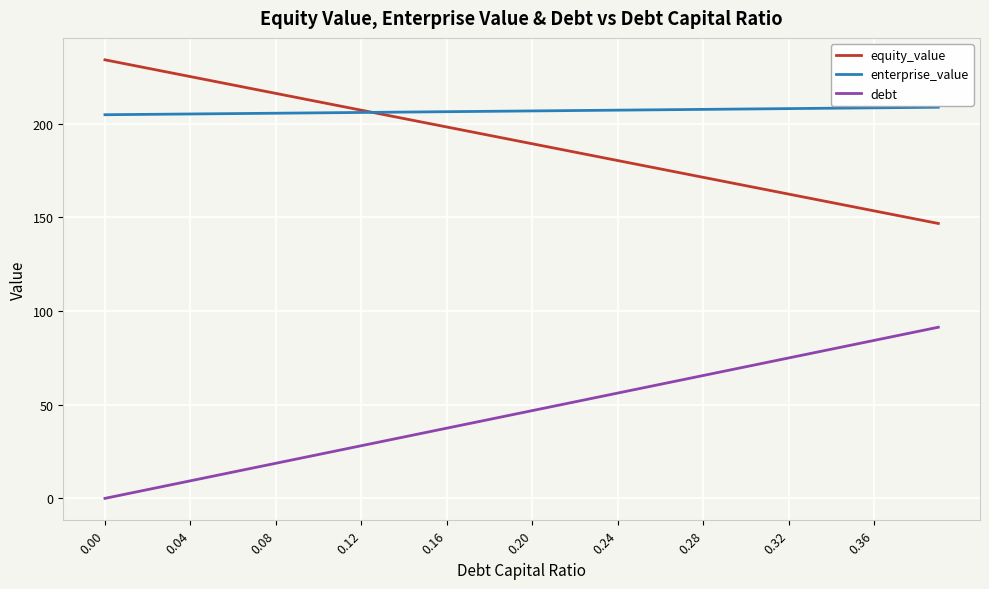

What is the sum of all equity_value values?

7612.7